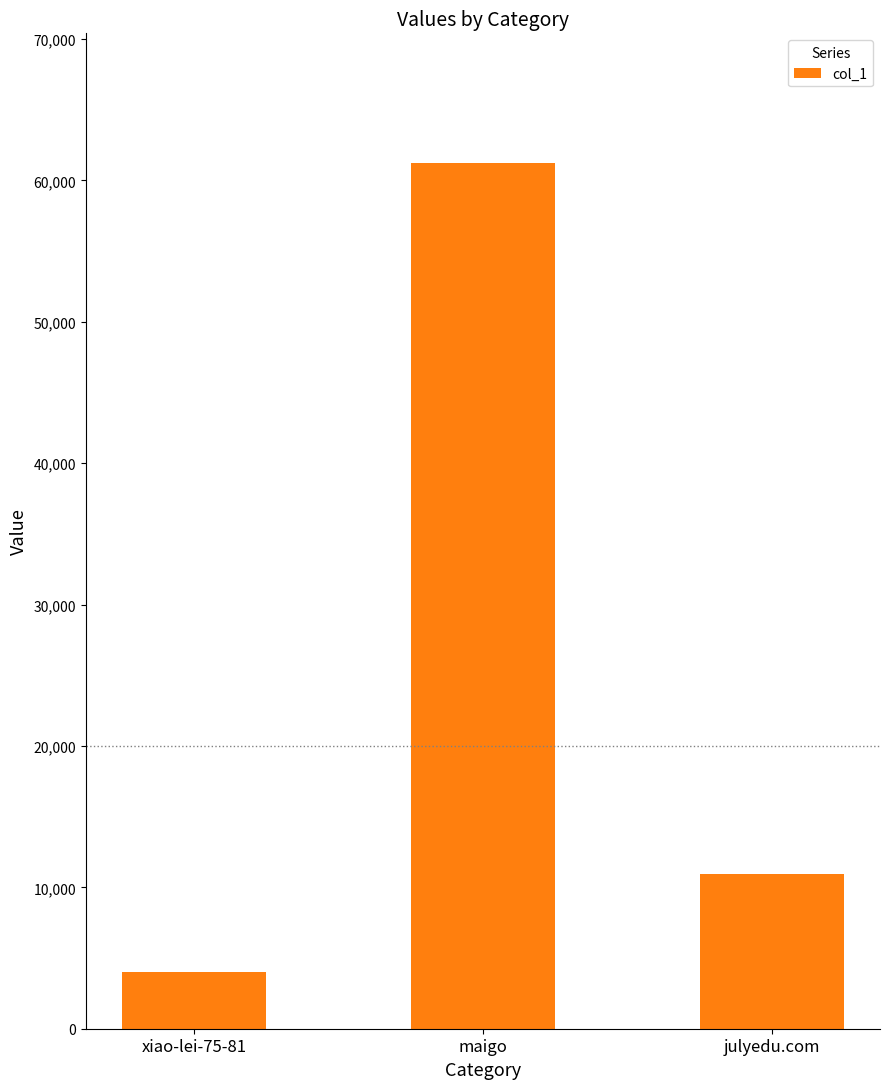

Is it true that the value at maigo is 91869?

False